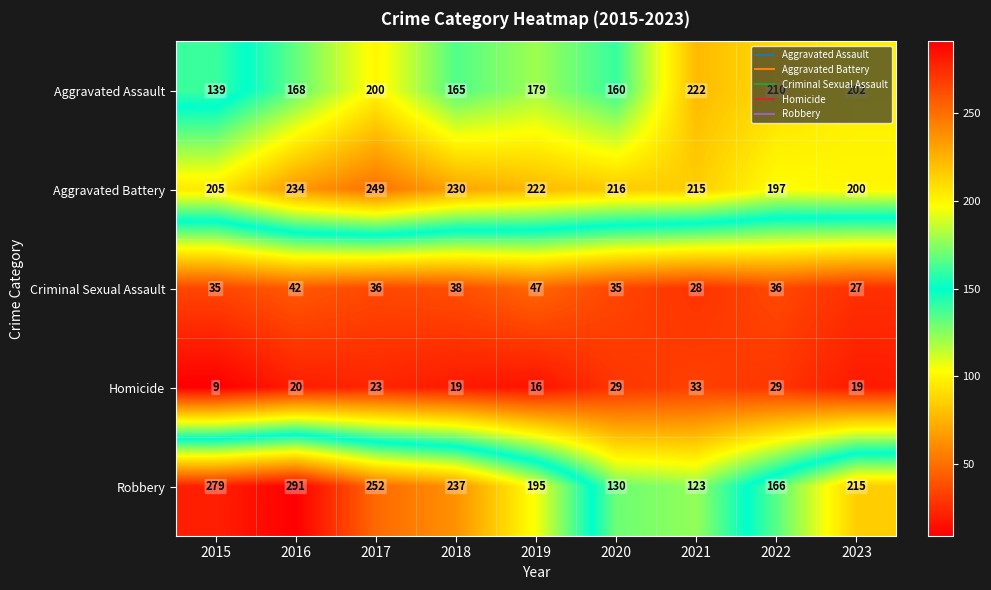

Which series has the largest total across all categories?

Aggravated Battery